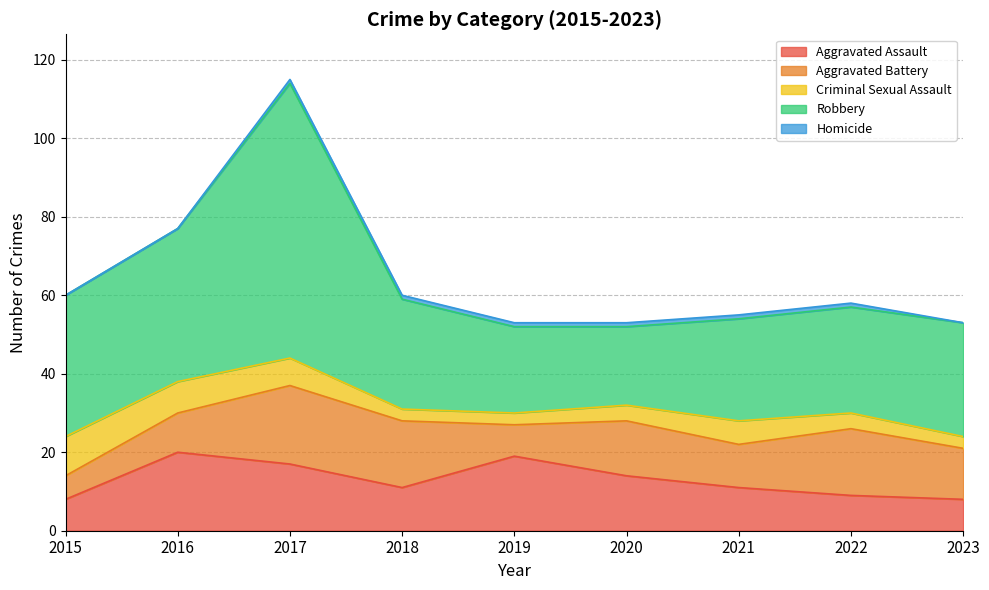

What value does the Homicide series have at 2020?

1